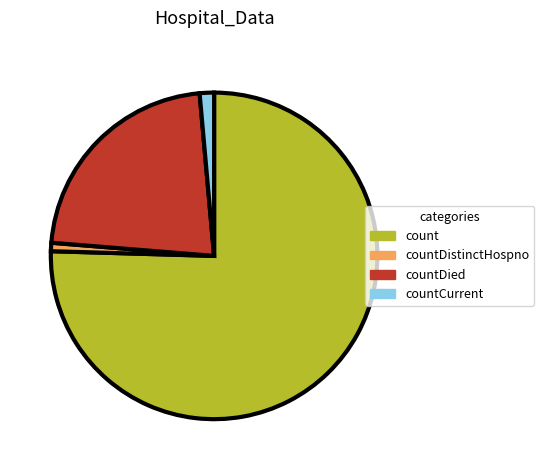

How many segments does this pie chart have?

4